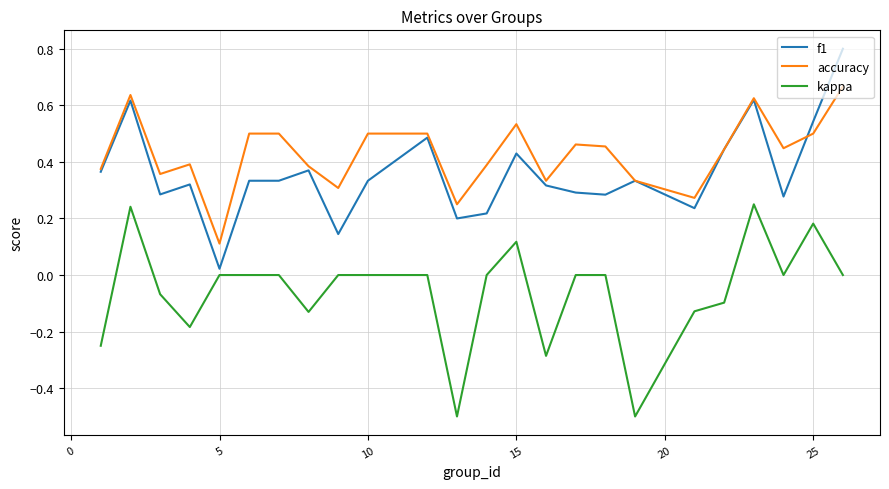

Rank the series by their maximum value, from highest to lowest.

f1, accuracy, kappa